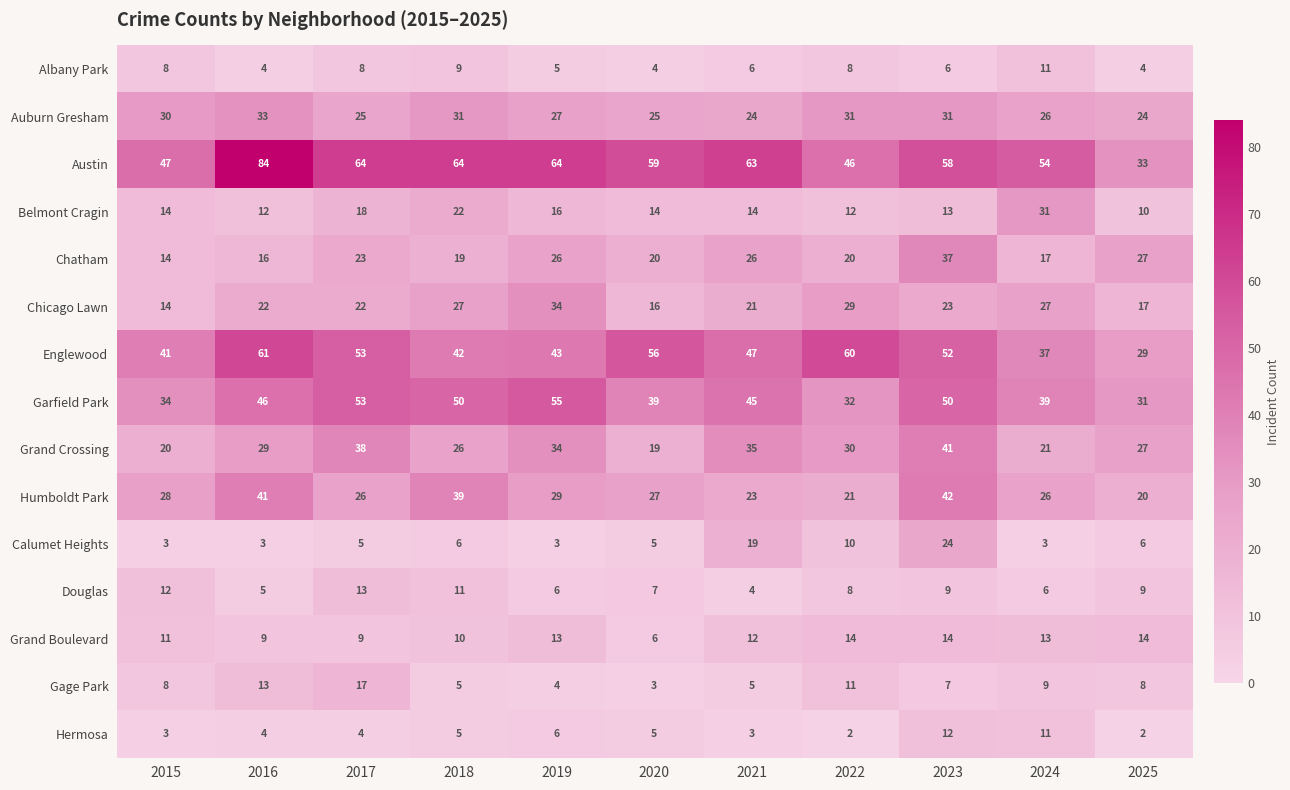

What is the difference between the Grand Boulevard values at 2020 and 2025?

8